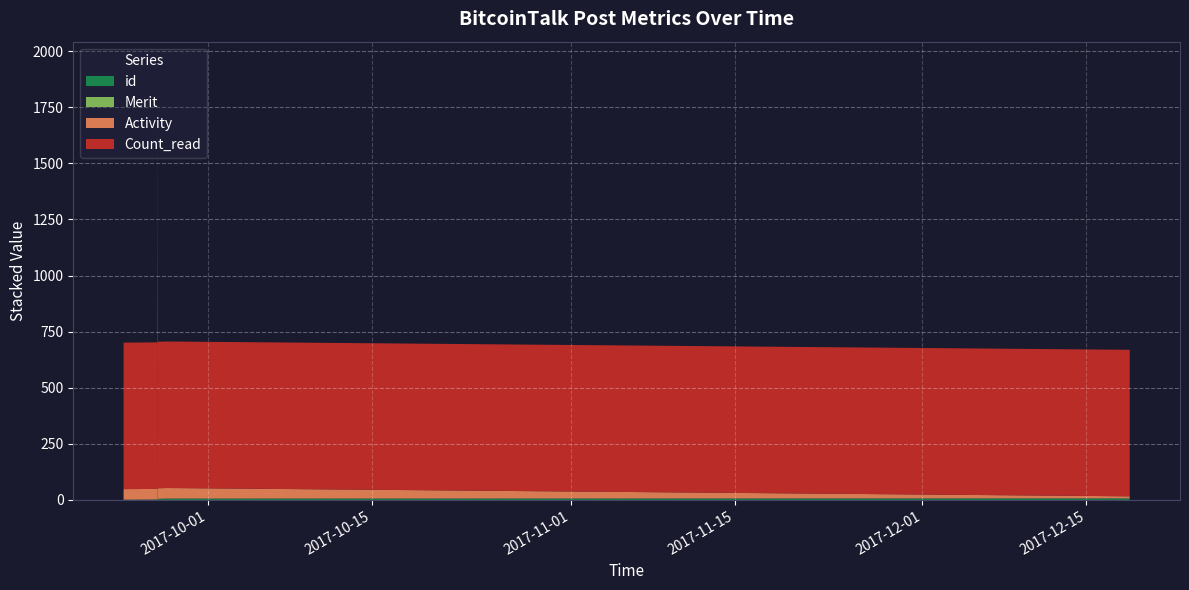

Reading left to right, transcribe all the data shown in this chart.

Count_read: 2017-09-23=653	2017-09-26 17:20=653	2017-09-26 17:31=653	2017-09-26 17:43=653	2017-09-26 18:13=653	2017-09-27=653	2017-12-18=653
Activity: 2017-09-23=47	2017-09-26 17:20=47	2017-09-26 17:31=1036	2017-09-26 17:43=420	2017-09-26 18:13=47	2017-09-27=47	2017-12-18=9
Merit: 2017-09-23=0	2017-09-26 17:20=0	2017-09-26 17:31=253	2017-09-26 17:43=100	2017-09-26 18:13=0	2017-09-27=0	2017-12-18=0
id: 2017-09-23=1	2017-09-26 17:20=2	2017-09-26 17:31=3	2017-09-26 17:43=4	2017-09-26 18:13=5	2017-09-27=6	2017-12-18=7